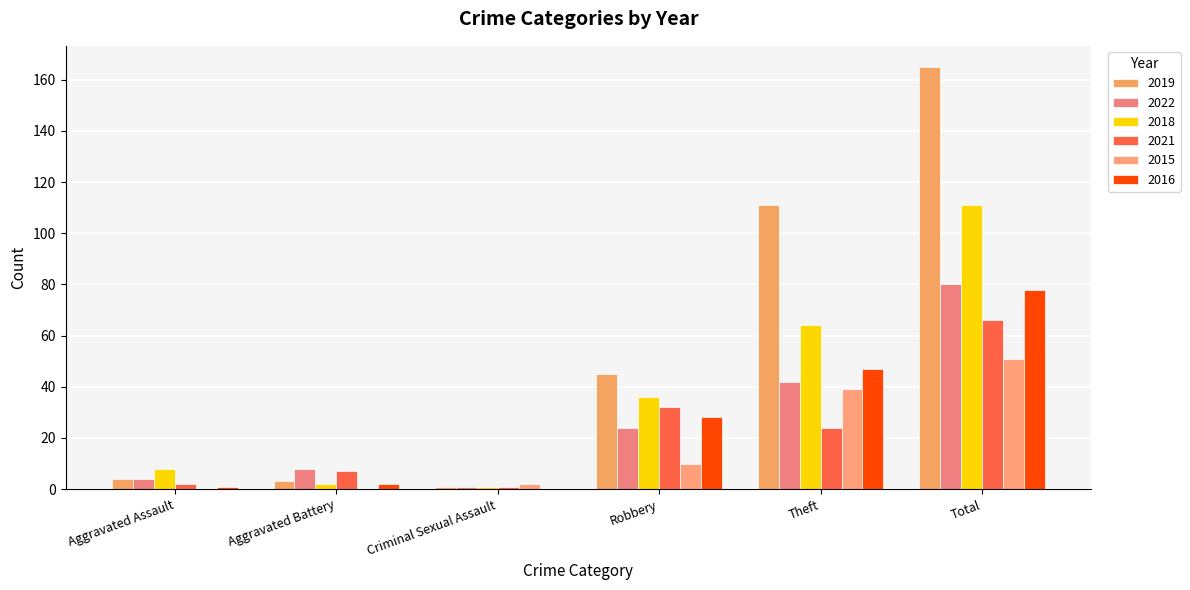

Reading left to right, list all the values displayed in this chart.

2019: 4	3	1	45	111	165
2022: 4	8	1	24	42	80
2018: 8	2	1	36	64	111
2021: 2	7	1	32	24	66
2015: 0	0	2	10	39	51
2016: 1	2	0	28	47	78